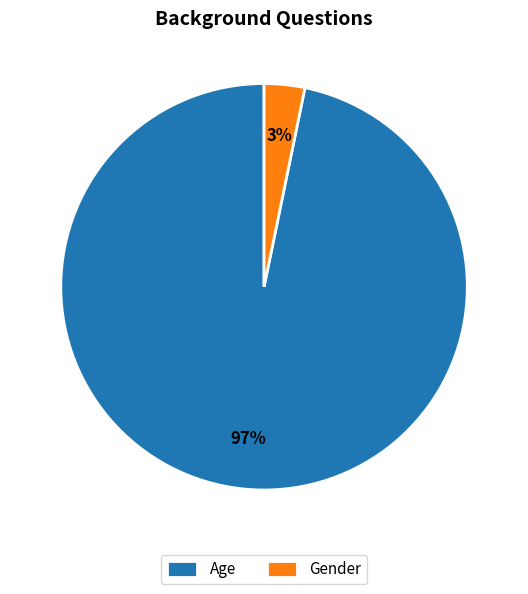

Do Age and Gender together represent more than half of the pie?

Yes